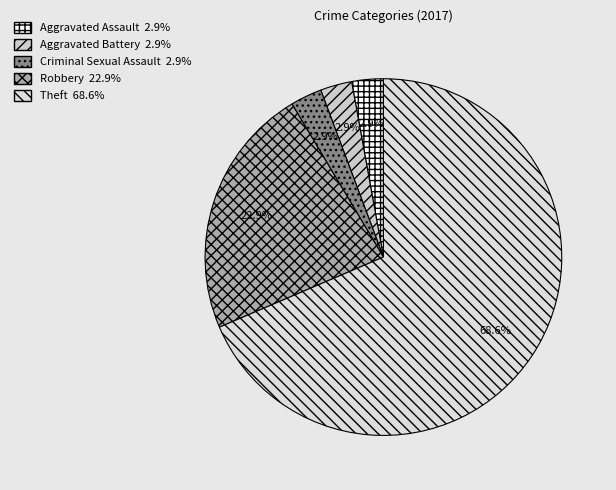

Which slice is the largest?

Theft